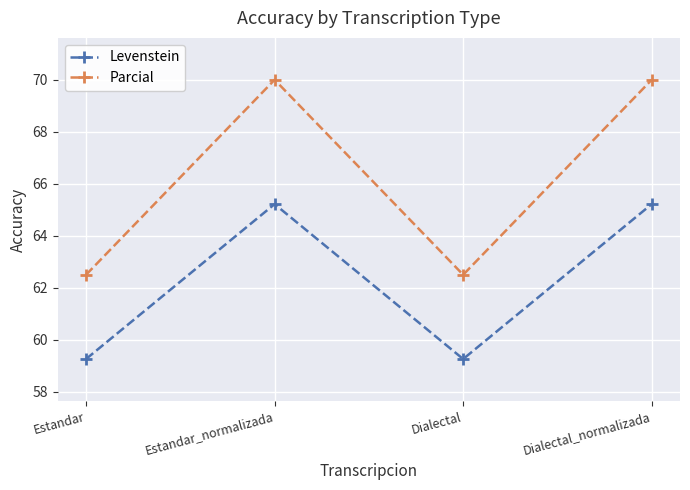

Is the value of Parcial at Dialectal greater than the value of Levenstein at Estandar?

Yes